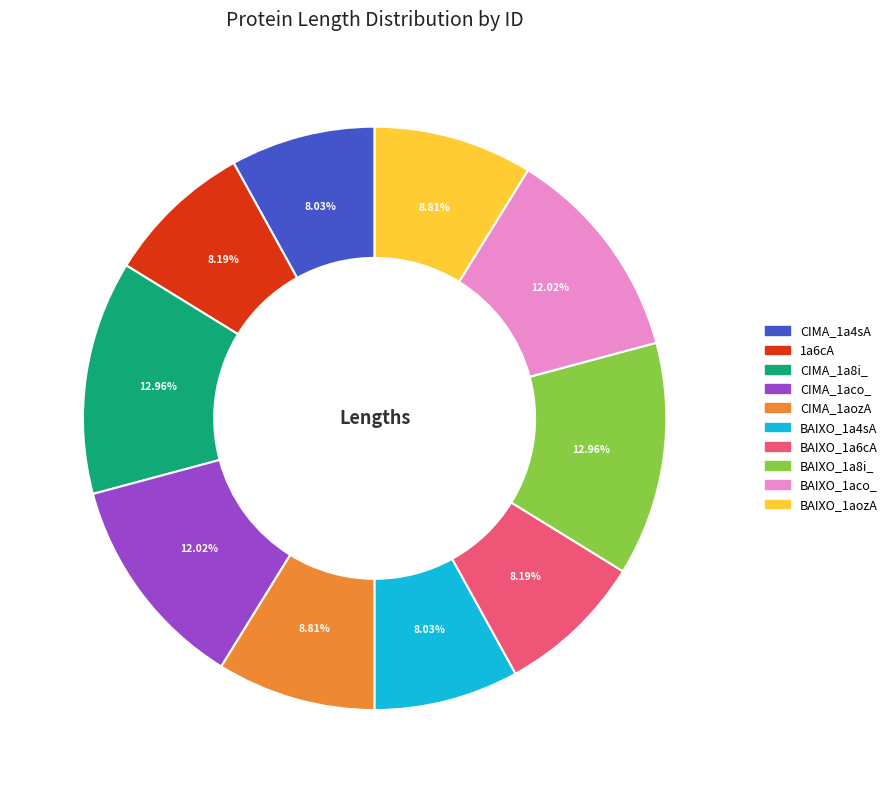

Count the number of slices in the pie.

10